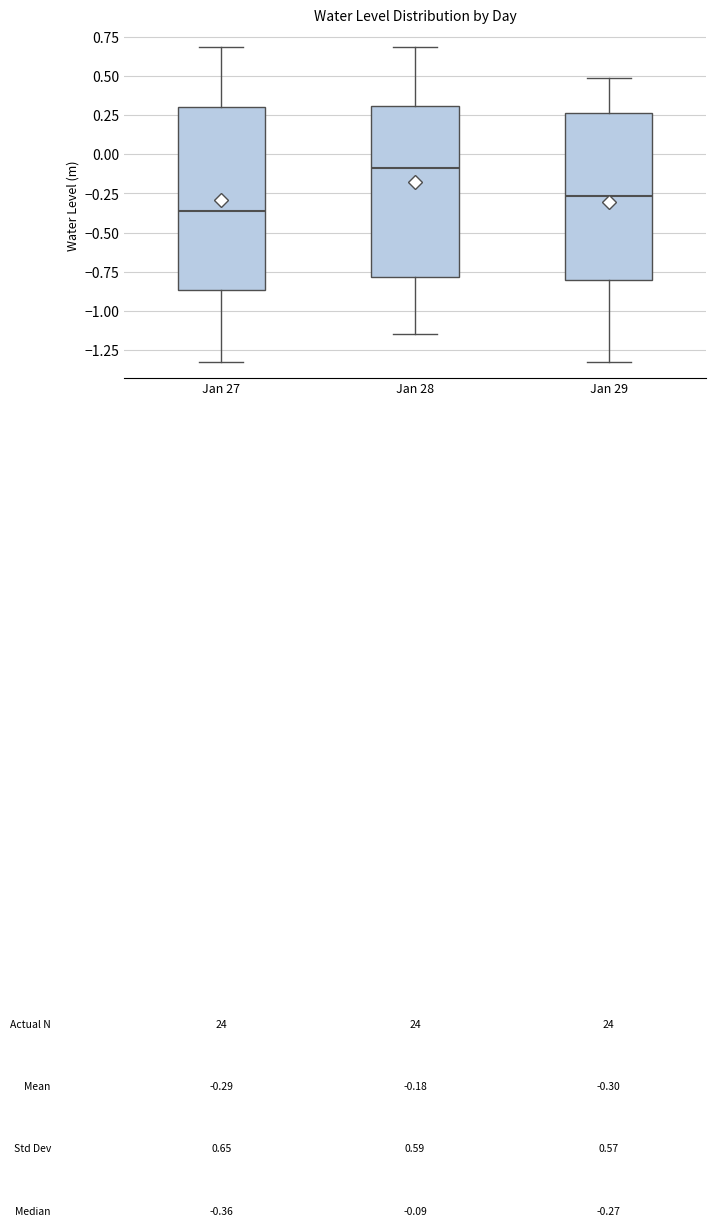

Which box has the highest median line?

Jan 28